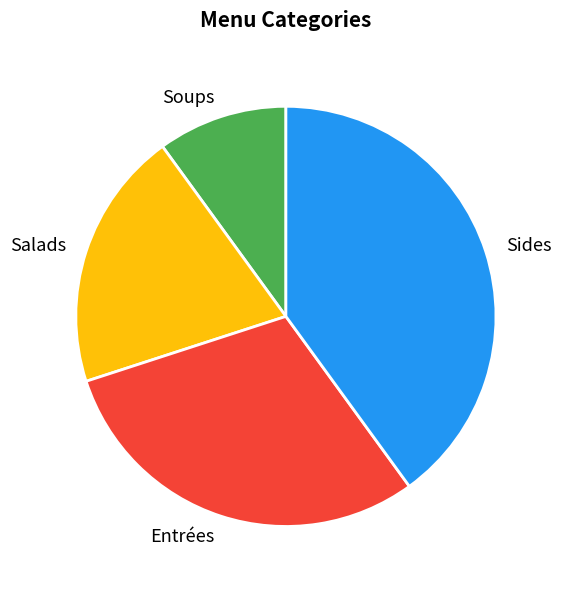

Approximately how many times larger is the value at Sides compared to Entrées?

1.3